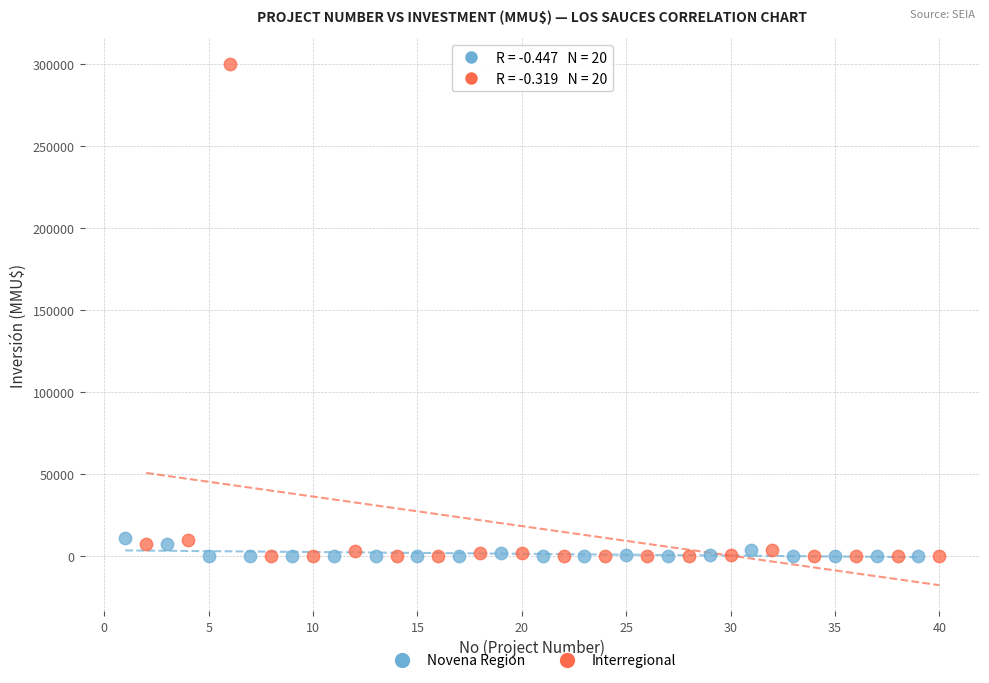

Which series contains the highest Y value?

Interregional